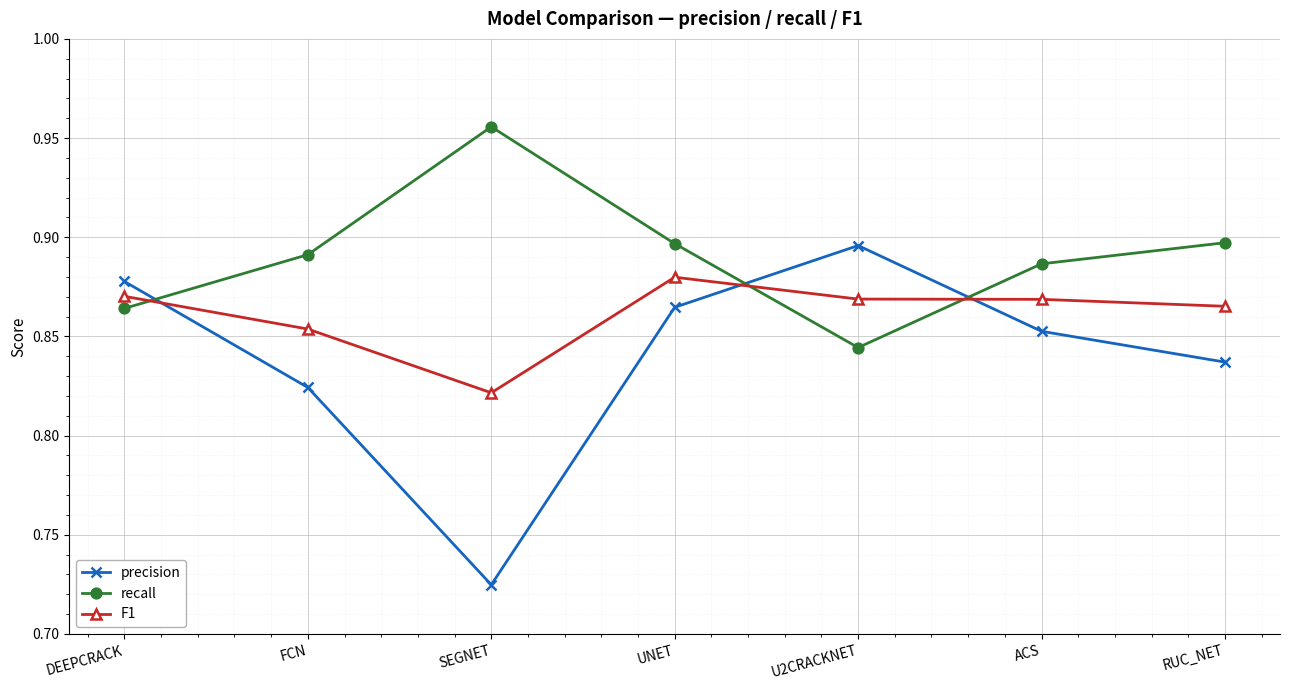

Which category has the lowest value across all series?

SEGNET